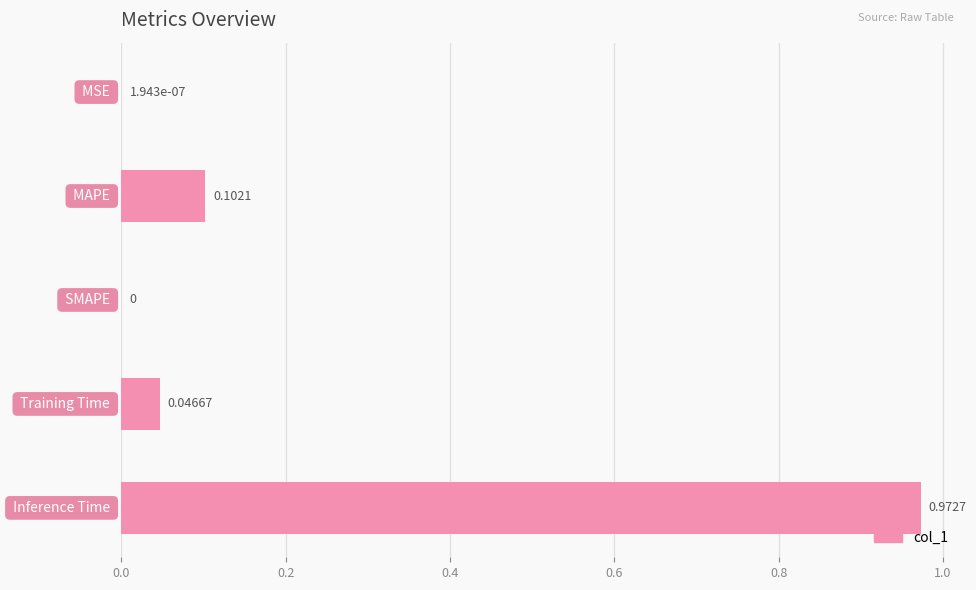

What is the sum of all values?

1.1